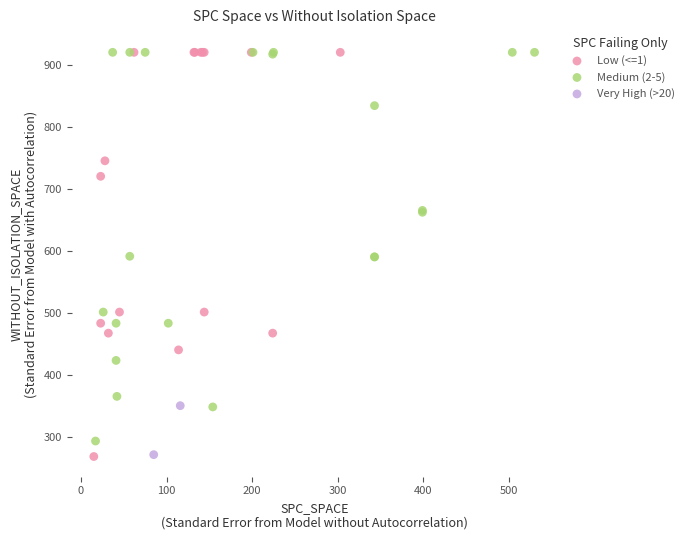

What are all the series names shown in the legend?

Low (<=1), Medium (2-5), Very High (>20)